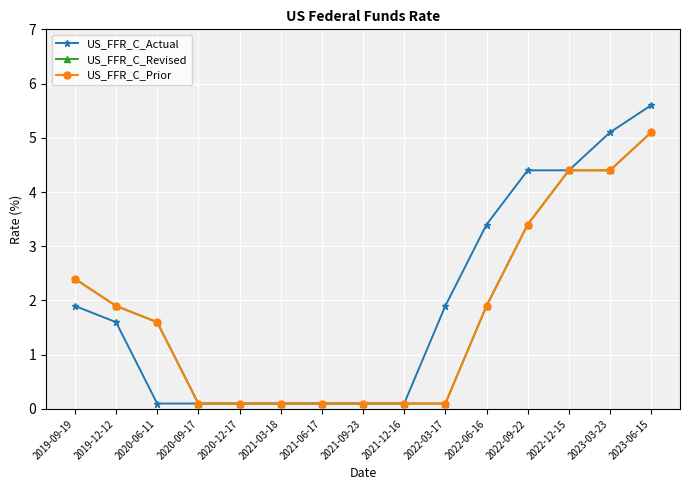

At which category is the sum across all series the highest?

2023-06-15